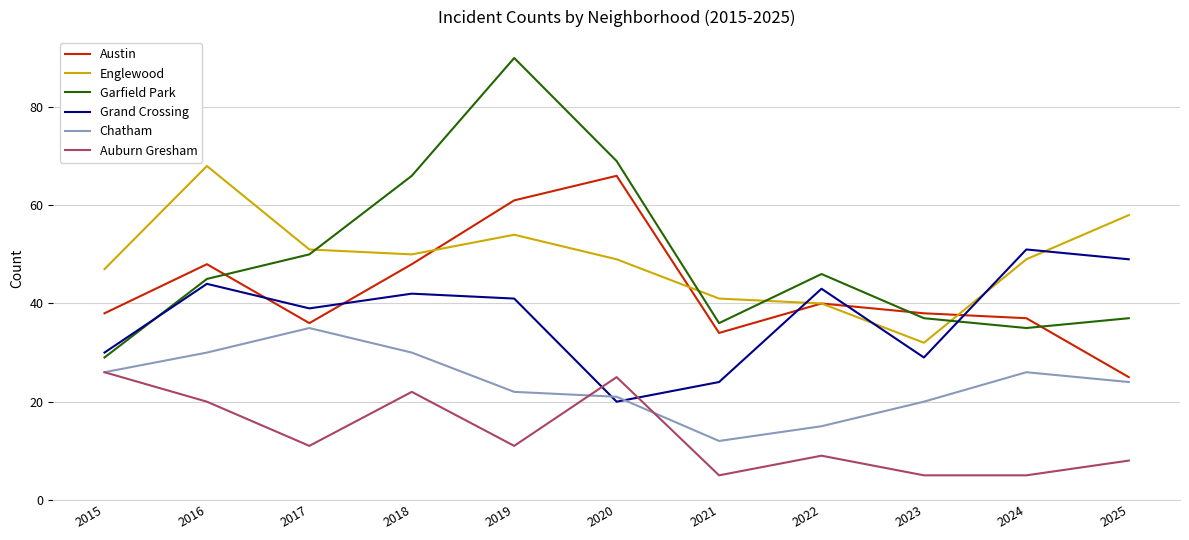

Between 2020 and 2023, which series saw the biggest shift?

Garfield Park